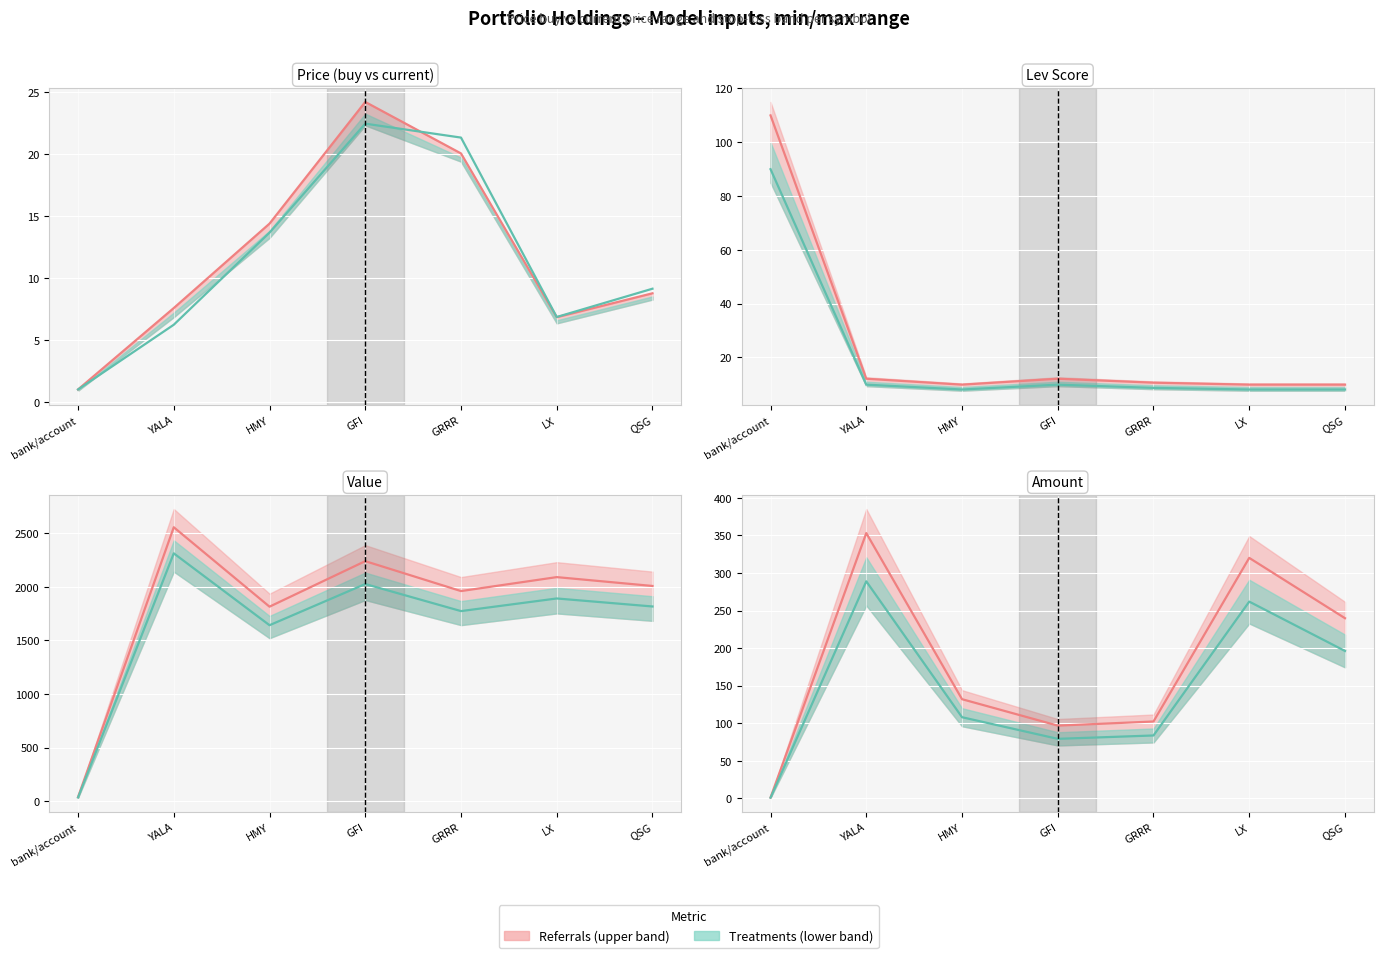

Is it true that lev_score equals 9.9 at LX?

True